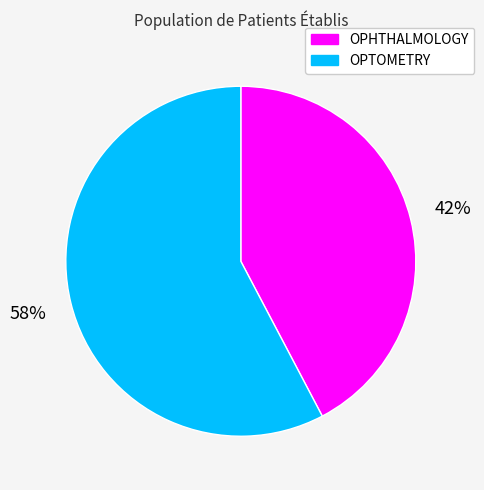

What is the ratio of the value at OPTOMETRY to the value at OPHTHALMOLOGY?

1.4